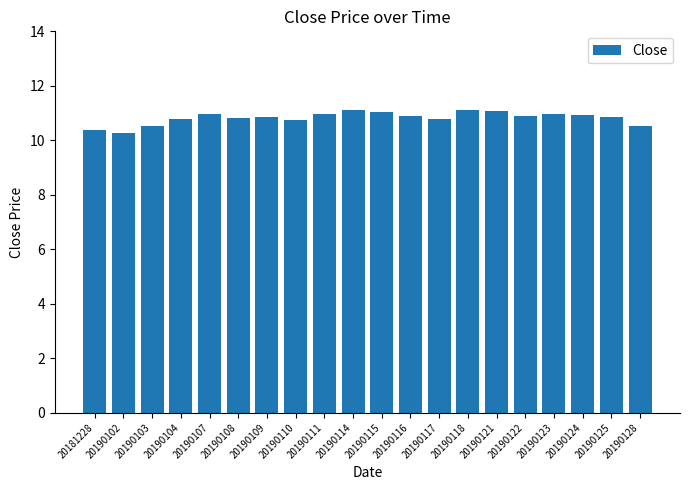

What is the value of the 9th bar from the left?

11.0